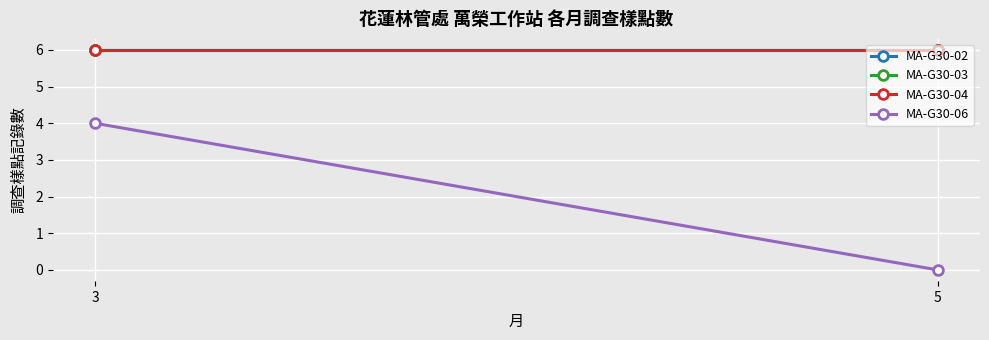

Is it true that MA-G30-02 equals 6 at 3?

True